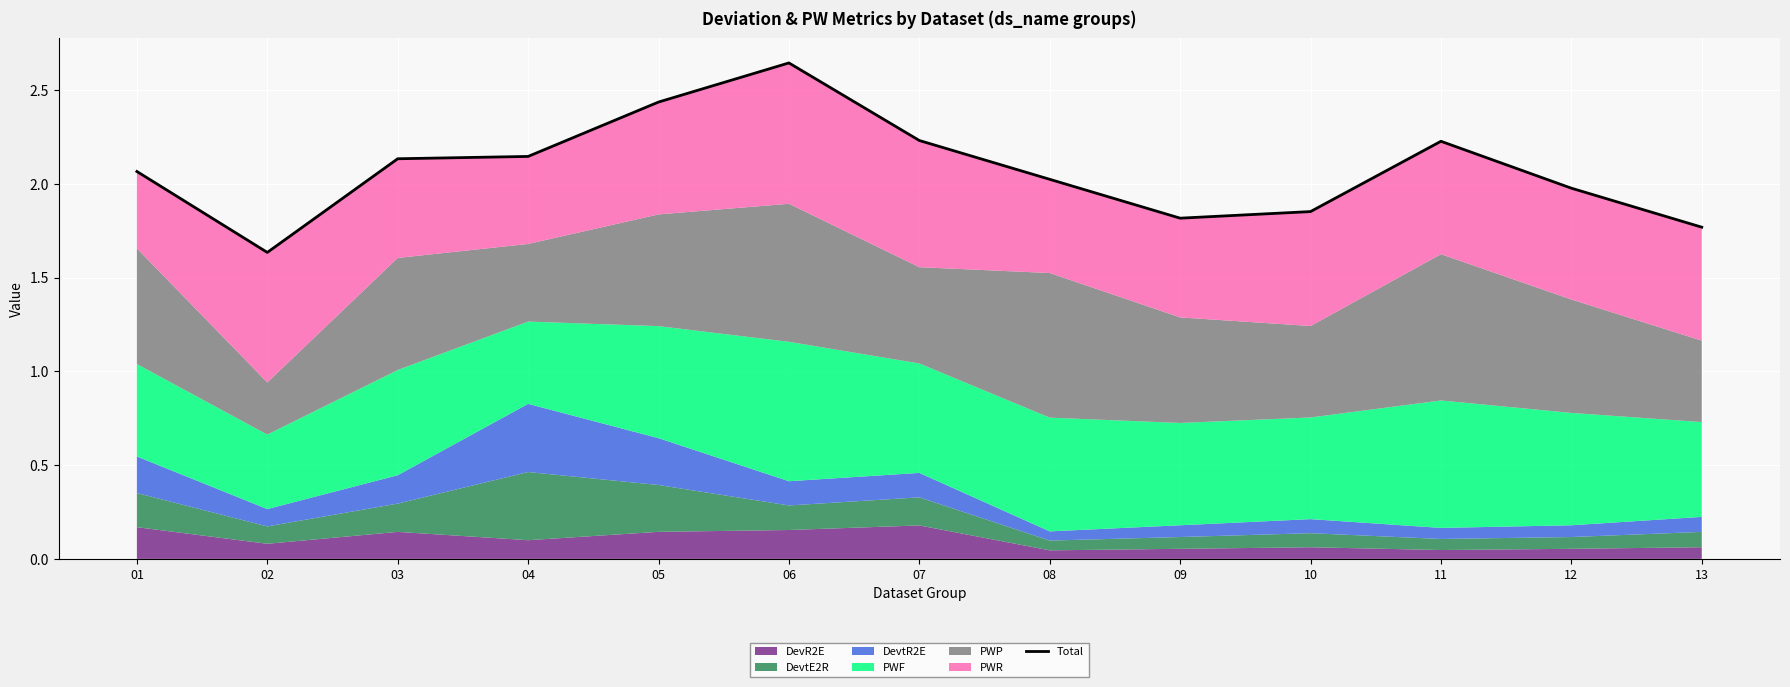

What is the greatest value displayed?

2.6